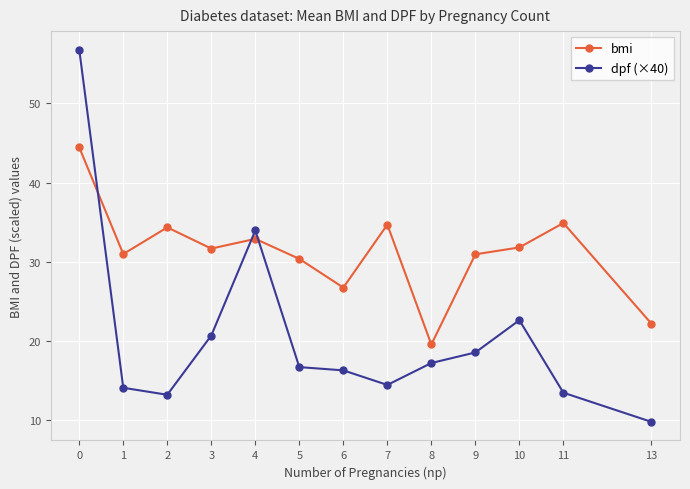

What is the lowest value of the dpf (×40) series?

9.8